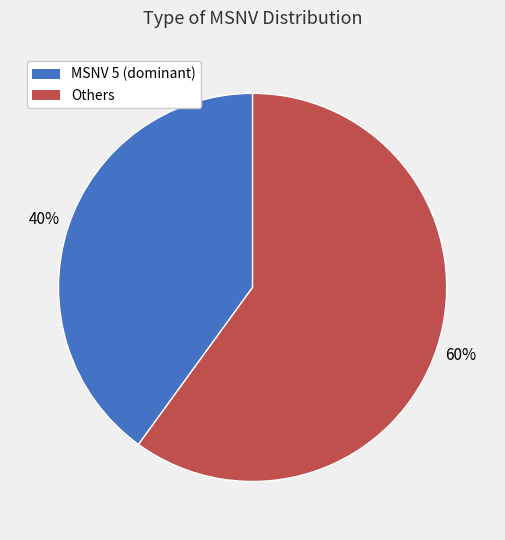

How many segments does this pie chart have?

2